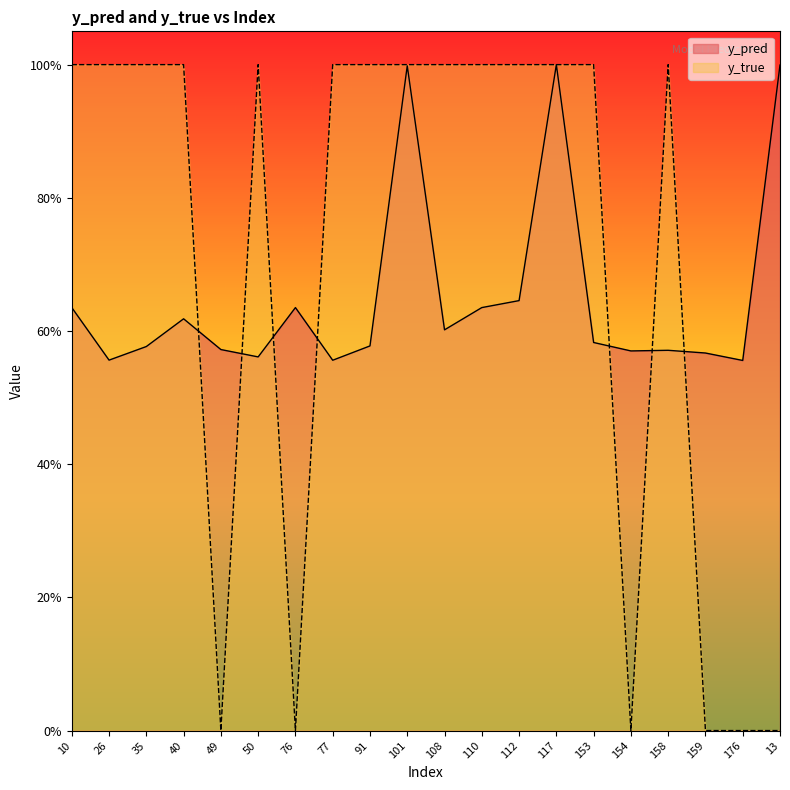

At which label is y_pred closest to 0?

176